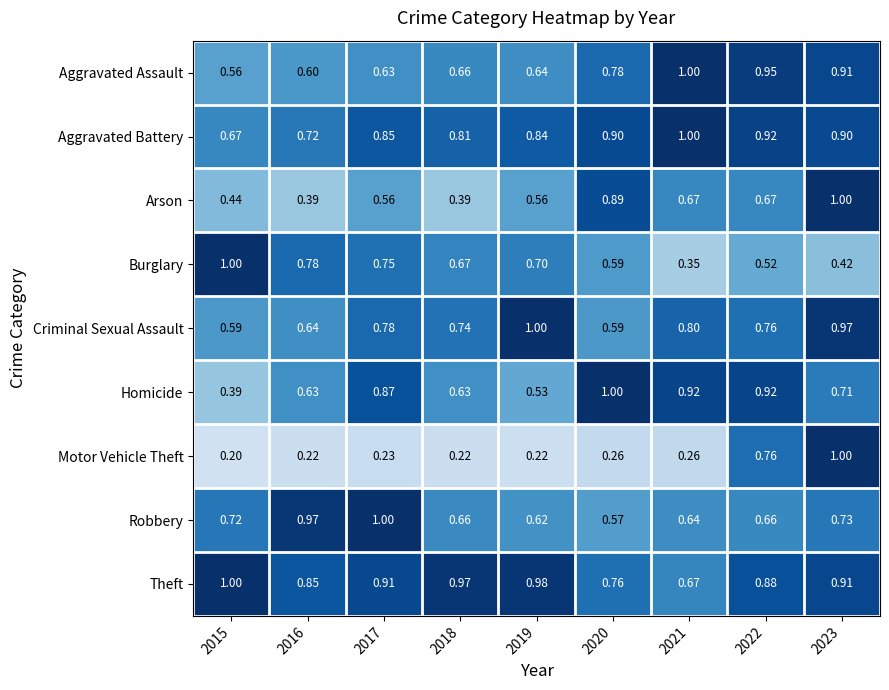

What is the spread (max minus min) of values at 2021?

0.7